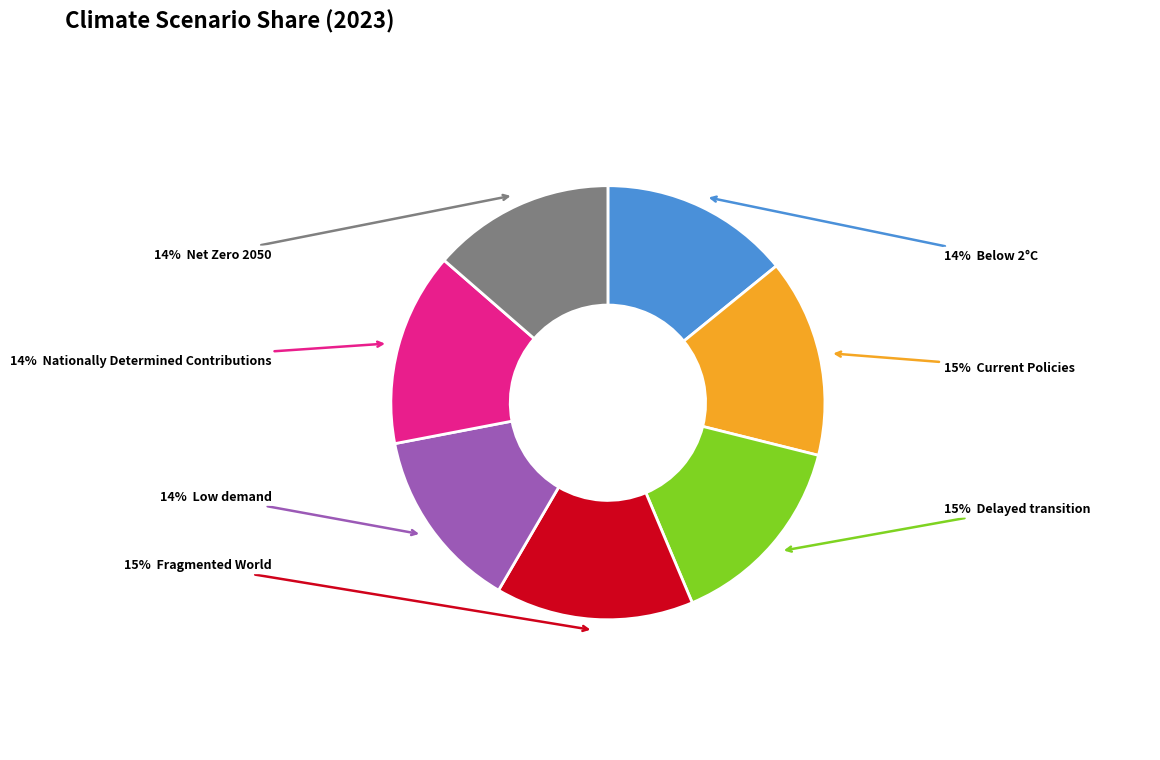

Is there any slice that represents more than half of the pie?

No